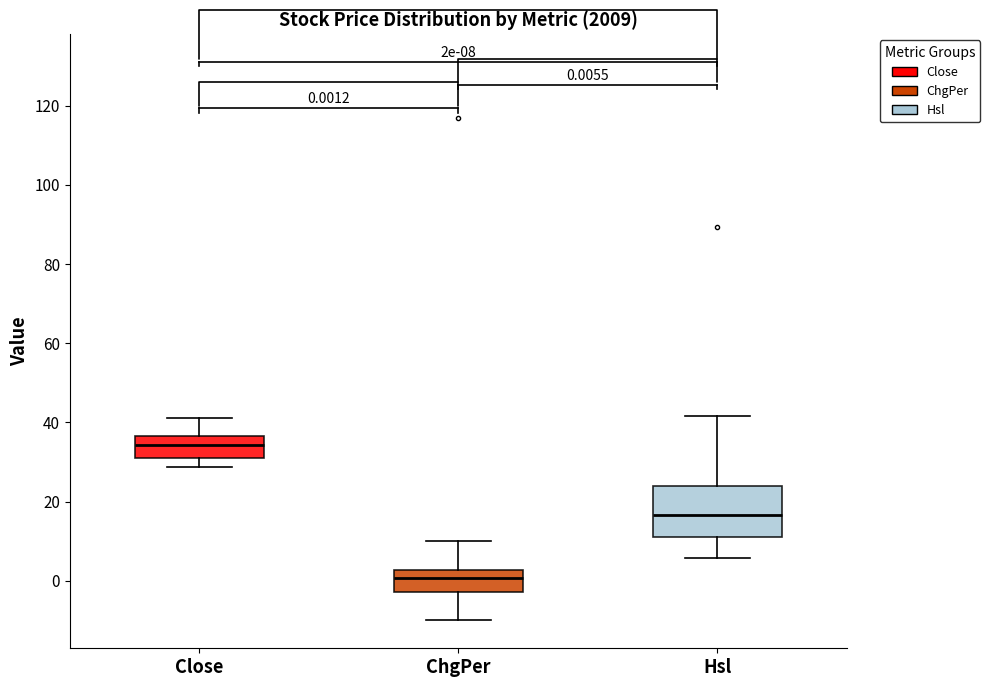

Comparing the boxes themselves (not the whiskers), which one is the tallest?

Hsl